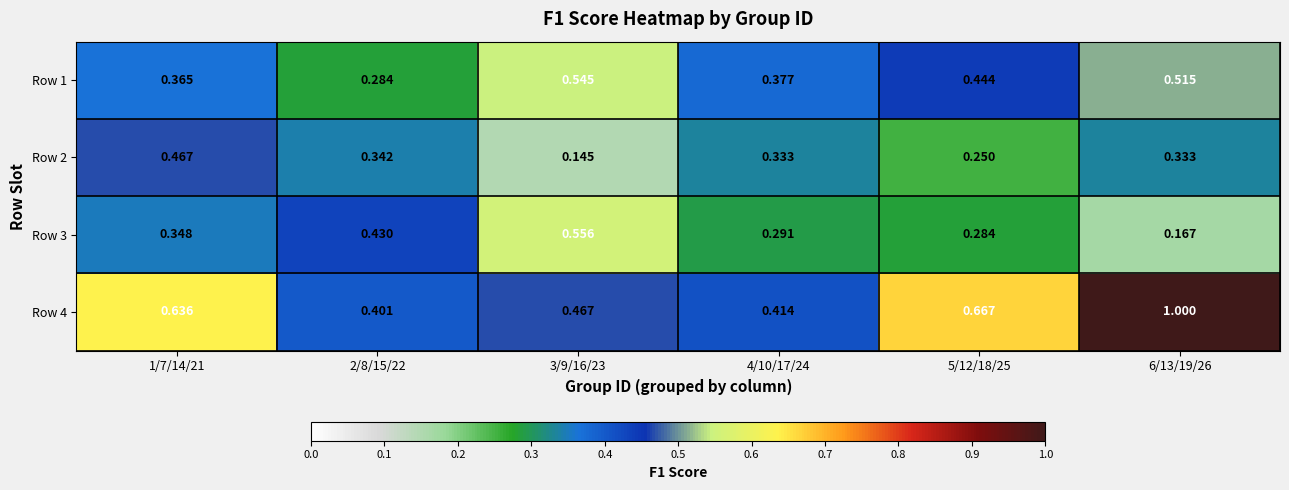

Is the value of Row 4 at 1/7/14/21 greater than the value of Row 1 at 5/12/18/25?

Yes